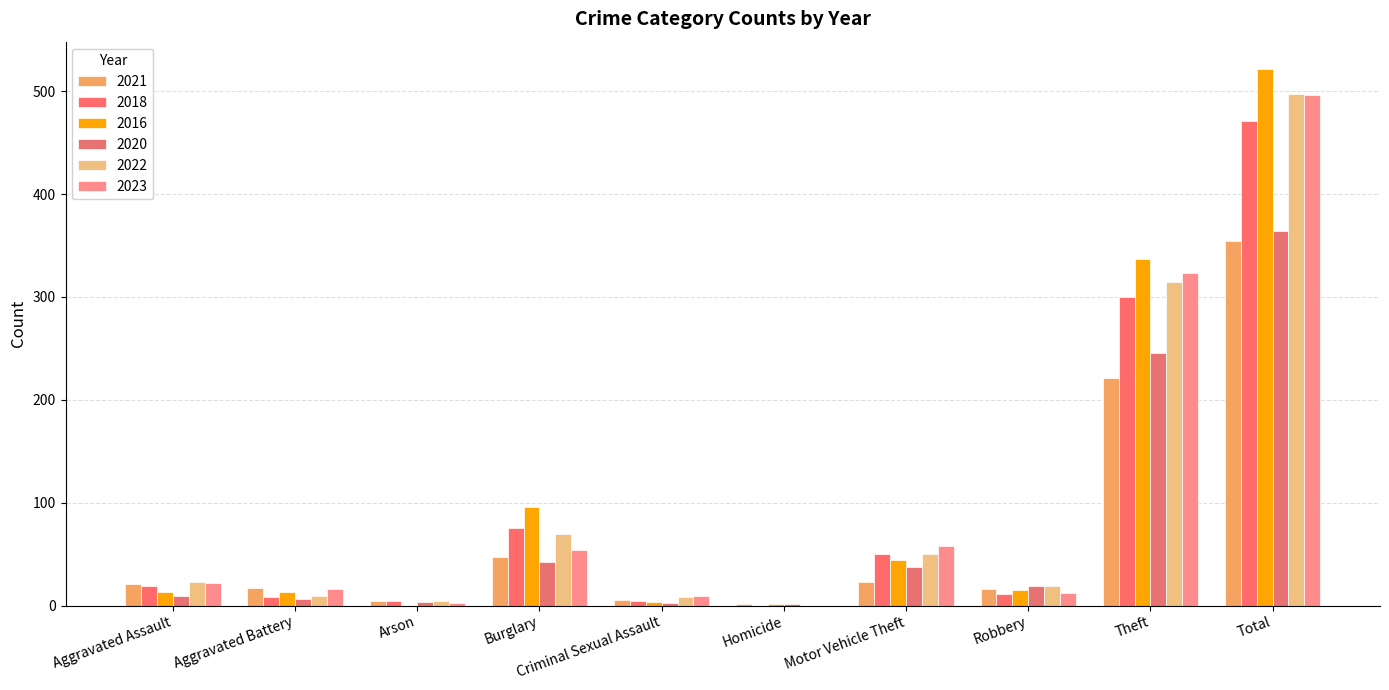

What is the sum of the 2018 values at Arson and Theft?

304